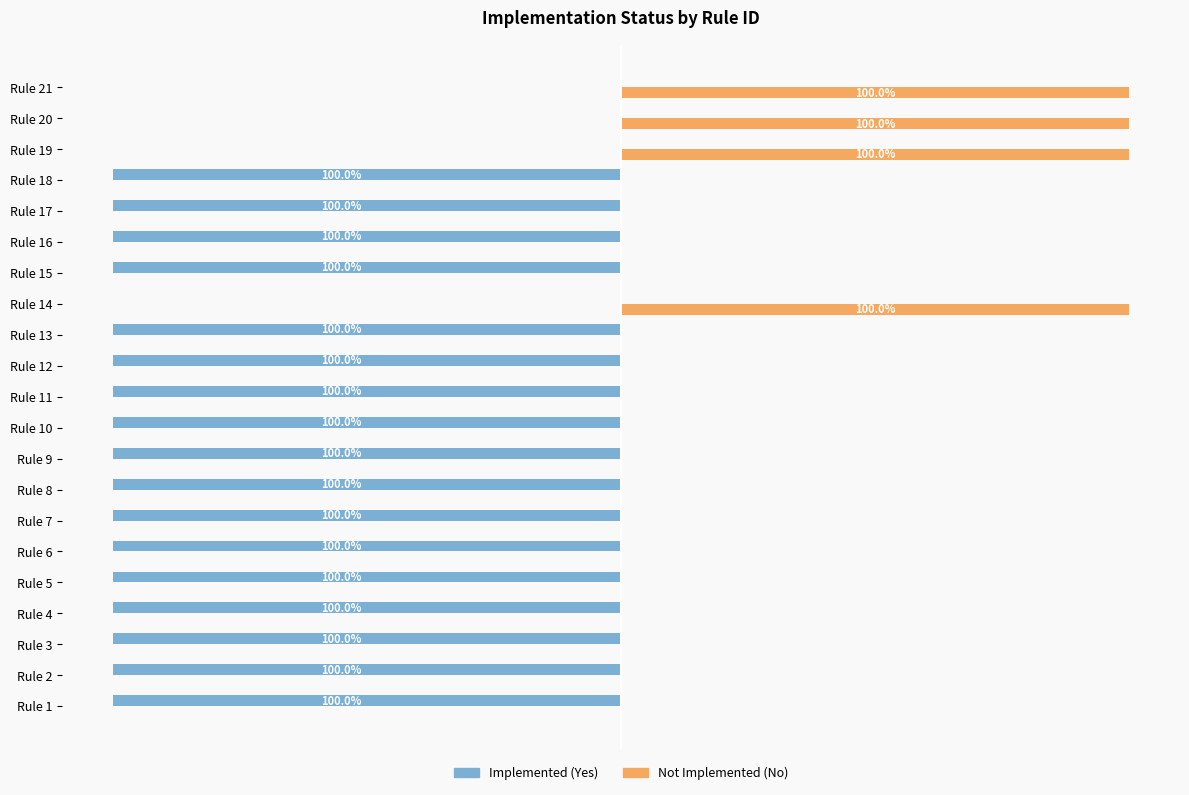

Is the value of Implemented (Yes) at Rule 7 greater than the value of Not Implemented (No) at Rule 15?

No